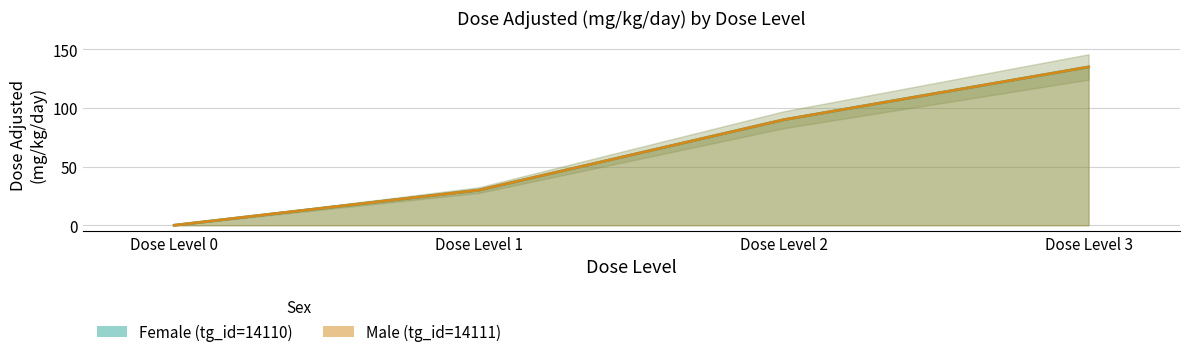

True or false: Female (tg_id=14110) has a value of 135 at Dose Level 3.

True